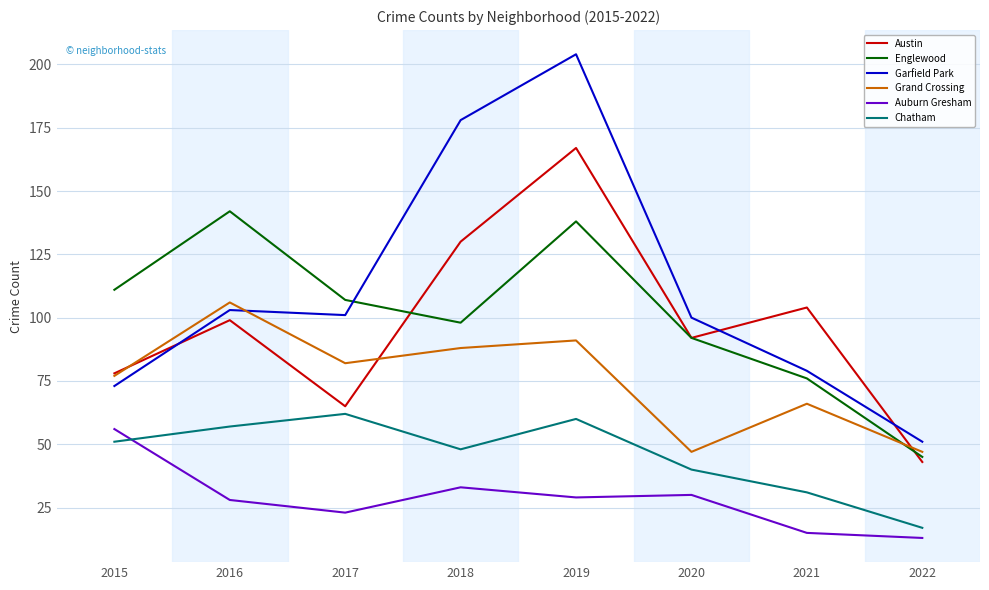

Reading left to right, extract all data points from this chart.

Austin: 2015=78	2016=99	2017=65	2018=130	2019=167	2020=92	2021=104	2022=43
Englewood: 2015=111	2016=142	2017=107	2018=98	2019=138	2020=92	2021=76	2022=45
Garfield Park: 2015=73	2016=103	2017=101	2018=178	2019=204	2020=100	2021=79	2022=51
Grand Crossing: 2015=77	2016=106	2017=82	2018=88	2019=91	2020=47	2021=66	2022=47
Auburn Gresham: 2015=56	2016=28	2017=23	2018=33	2019=29	2020=30	2021=15	2022=13
Chatham: 2015=51	2016=57	2017=62	2018=48	2019=60	2020=40	2021=31	2022=17